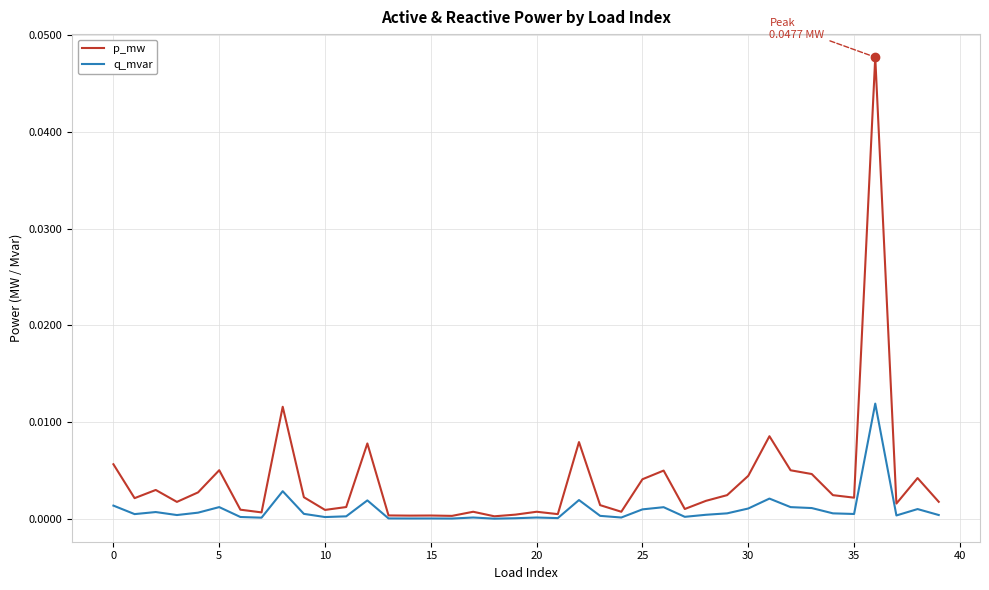

Rank the series by their average value, from highest to lowest.

p_mw, q_mvar